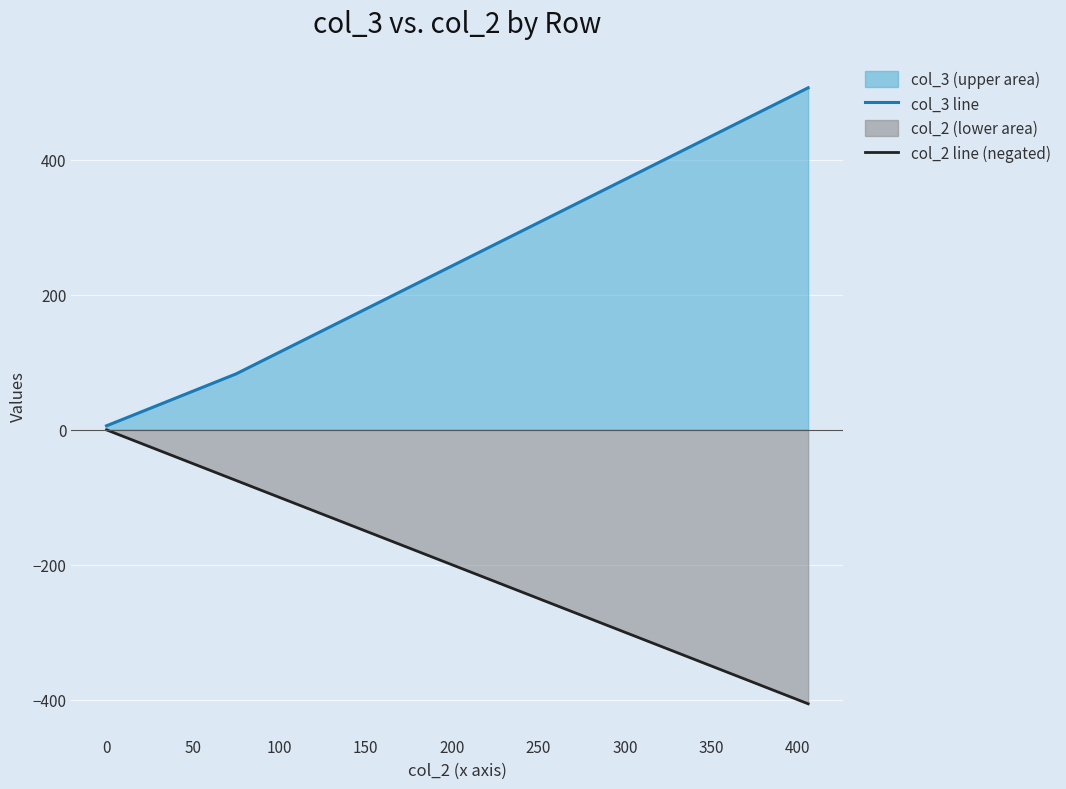

Which series has the widest spread of values?

col_3 line